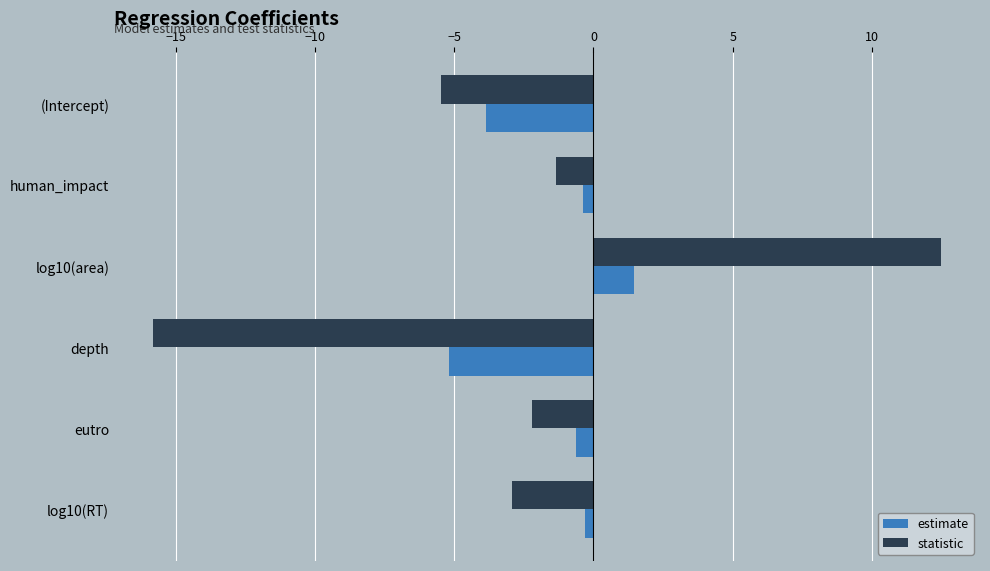

At which category is the sum across all series the highest?

log10(area)